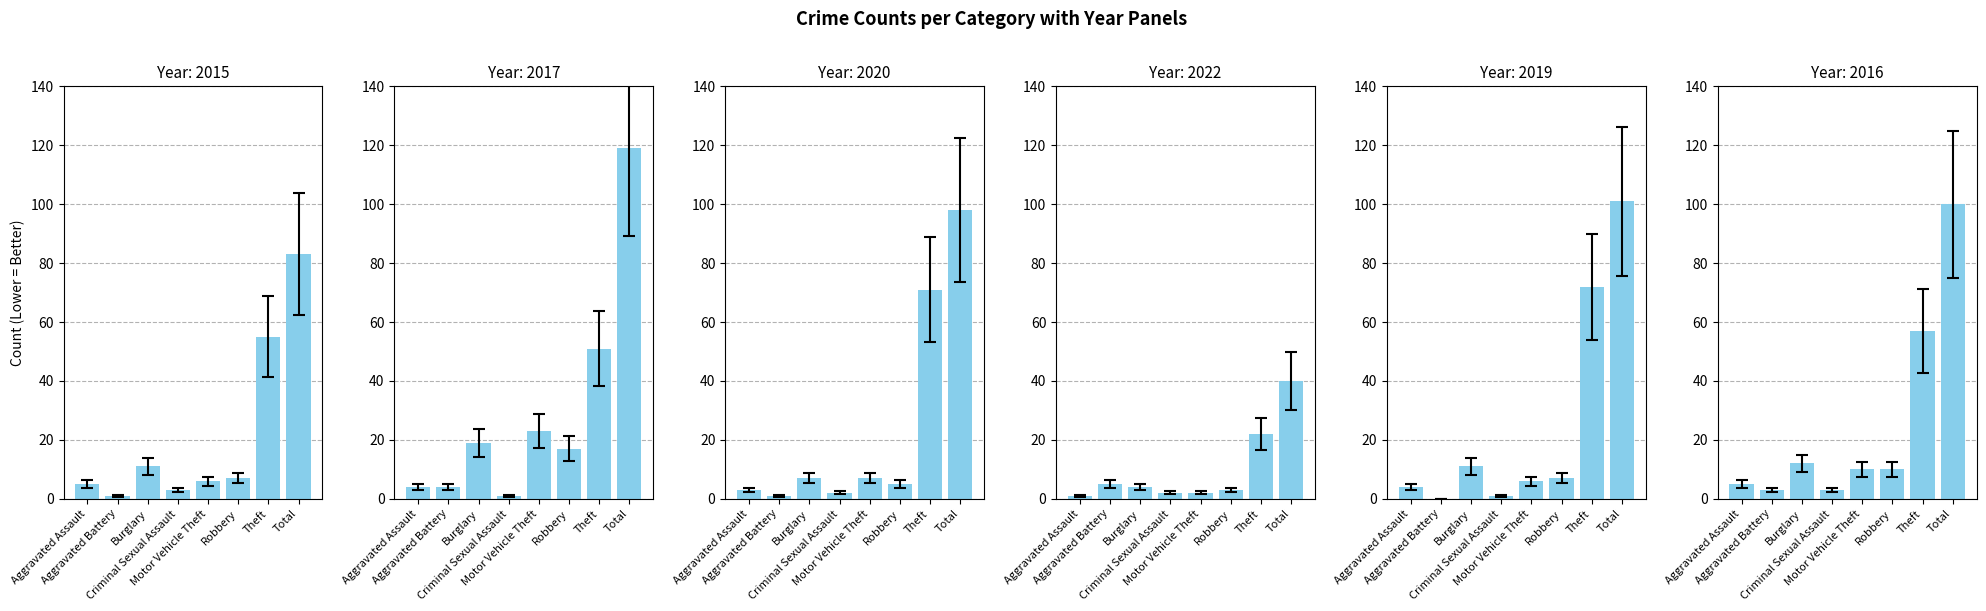

The 2017 series shows 5.5 at Burglary. True or false?

False